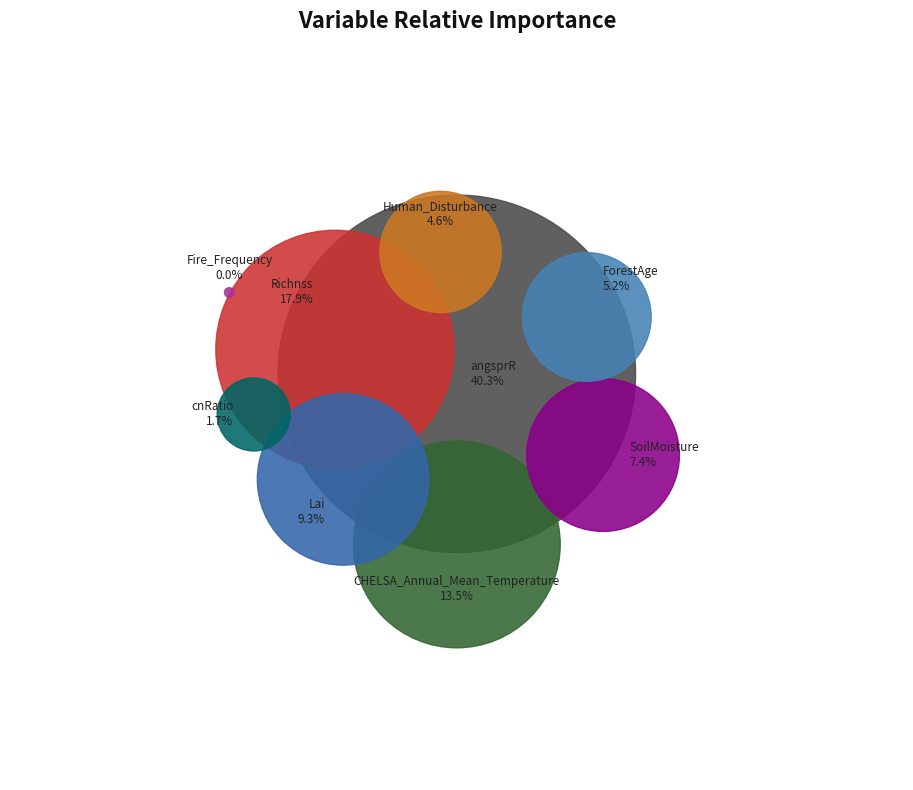

To the nearest percent, what percentage of the pie is ForestAge?

5%